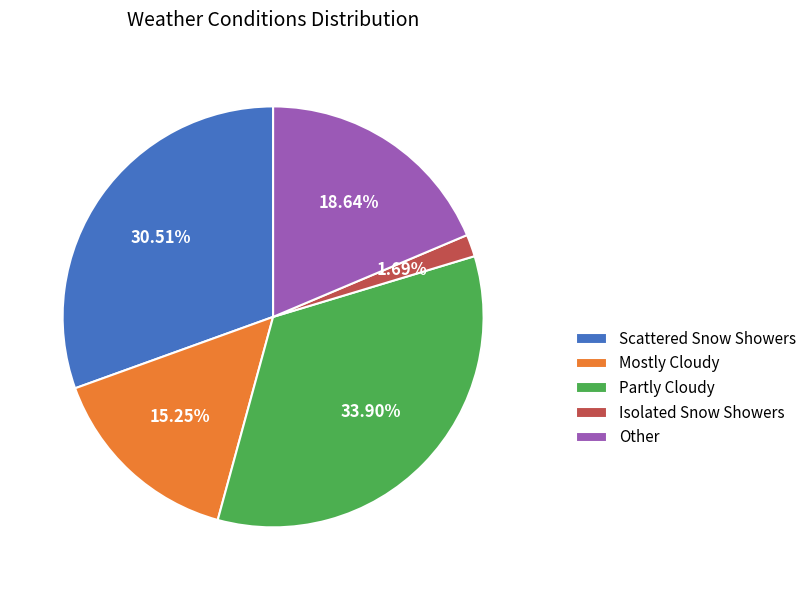

Rank the categories by value from lowest to highest.

Isolated Snow Showers, Mostly Cloudy, Other, Scattered Snow Showers, Partly Cloudy